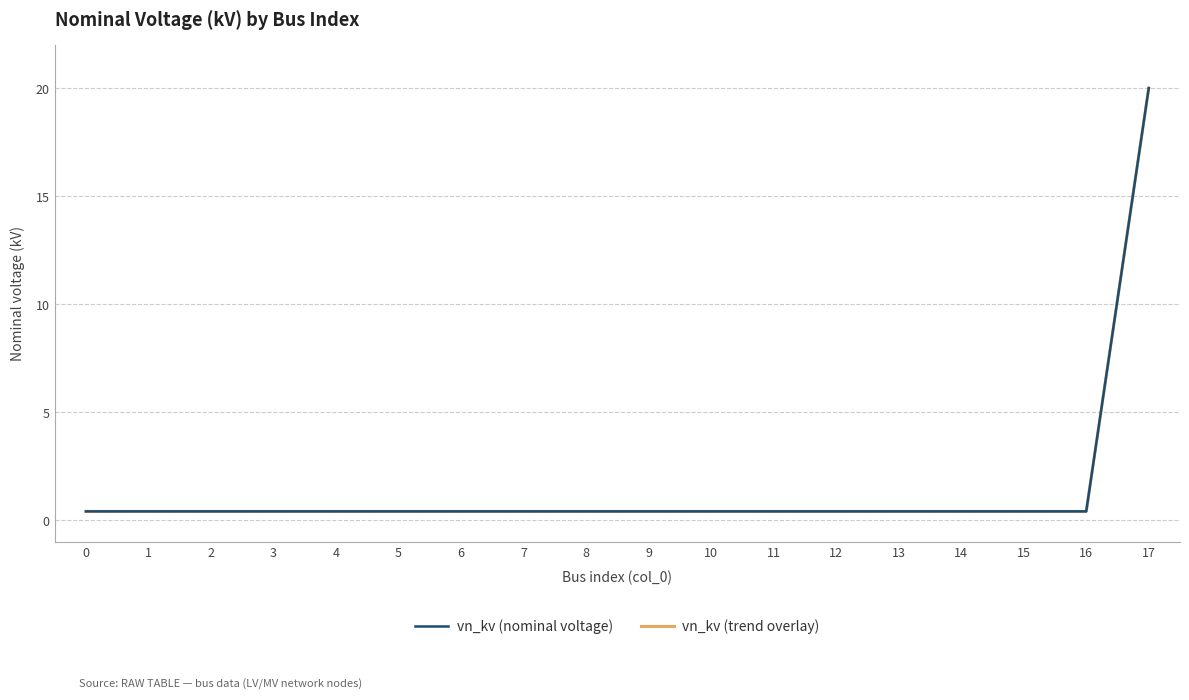

List the series in order of their peak value, highest first.

vn_kv (nominal voltage), vn_kv (trend overlay)